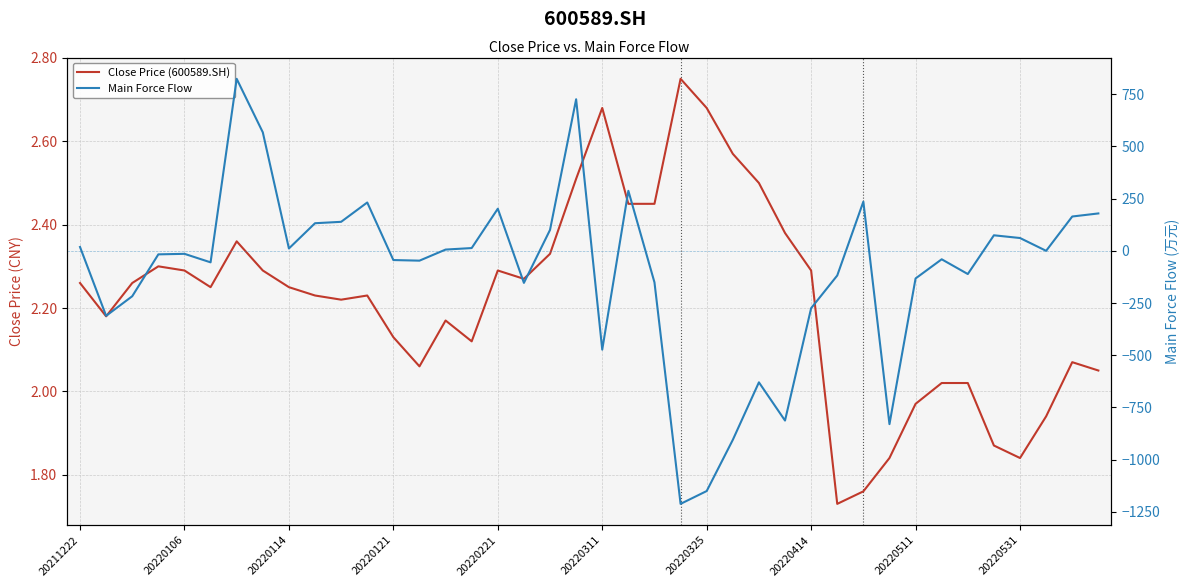

How many series are shown in this chart?

2